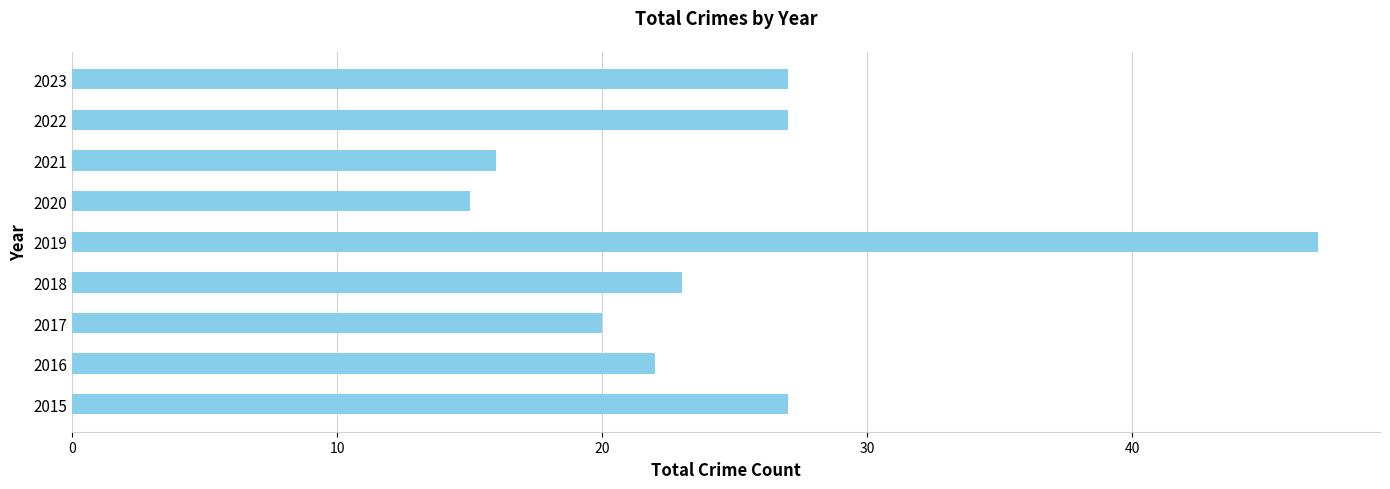

The chart shows a value of 10 at 2015. True or false?

False